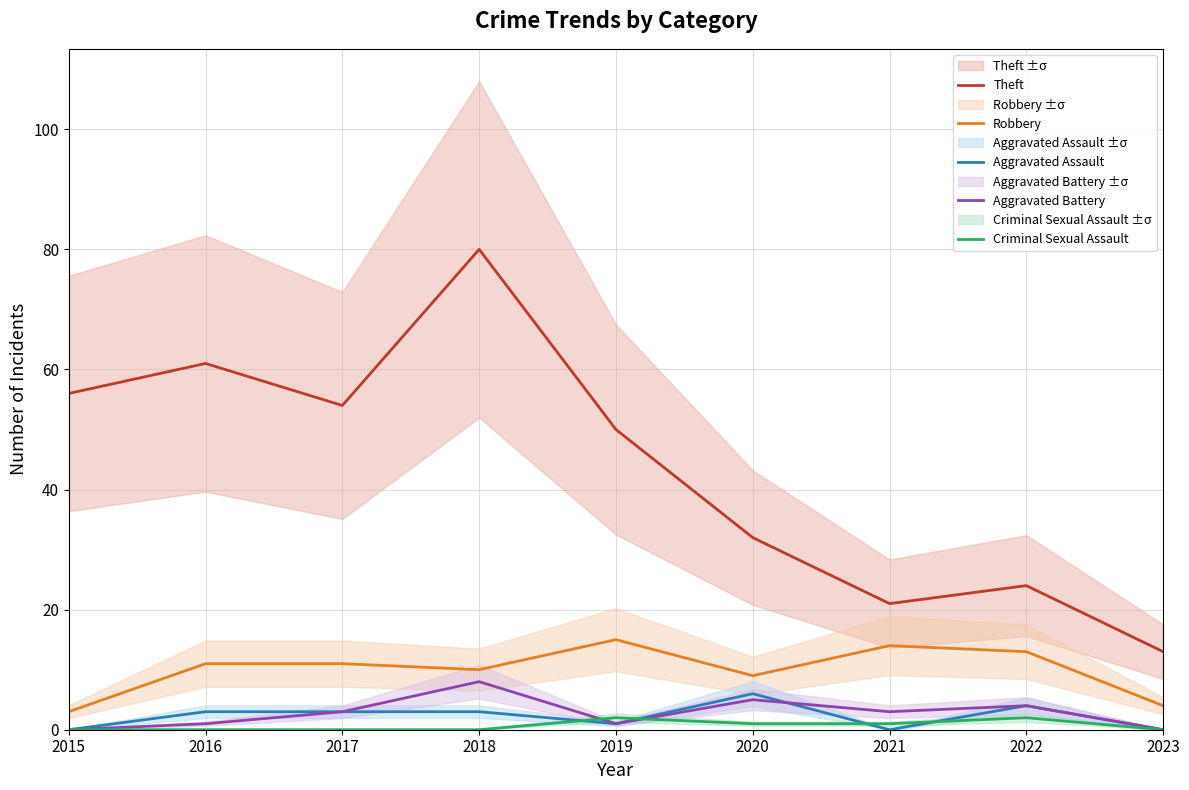

Where do Criminal Sexual Assault and Aggravated Assault first cross each other?

2018 and 2019